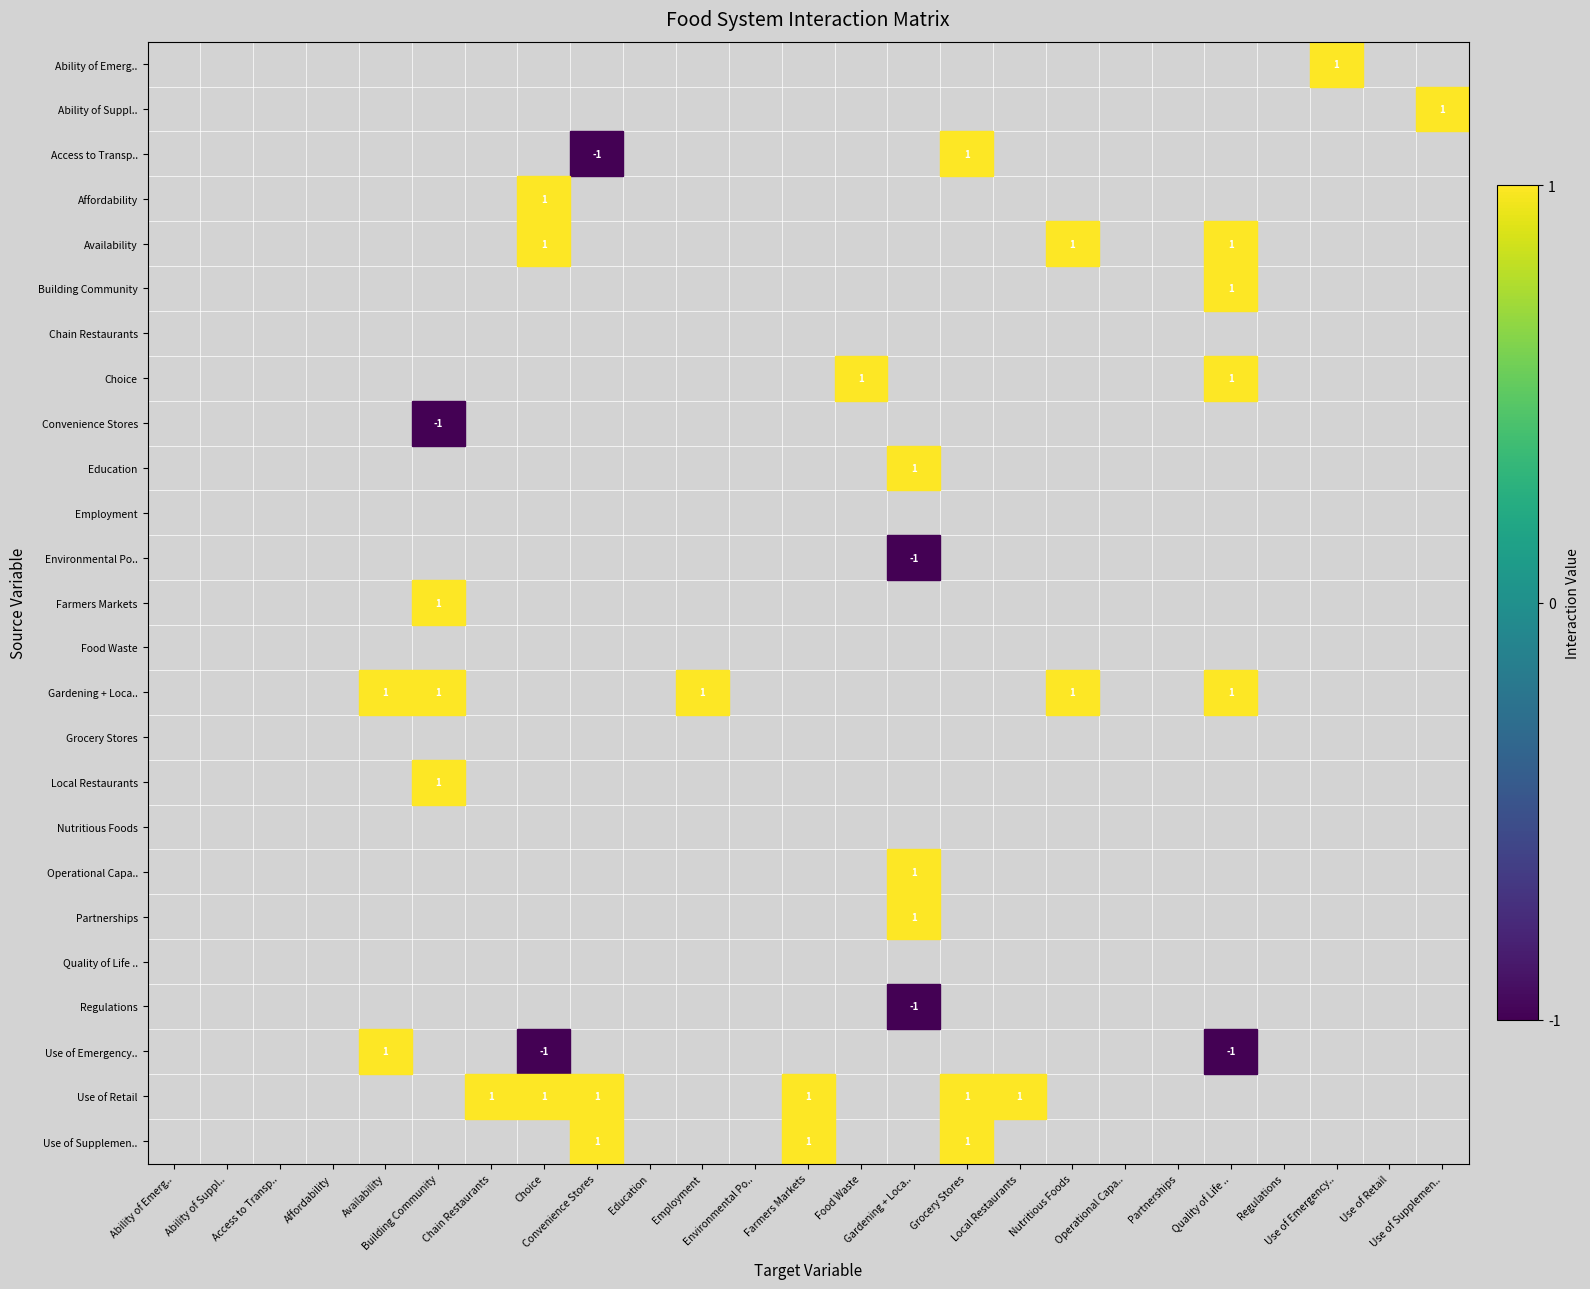

What is the maximum value shown in the chart?

1